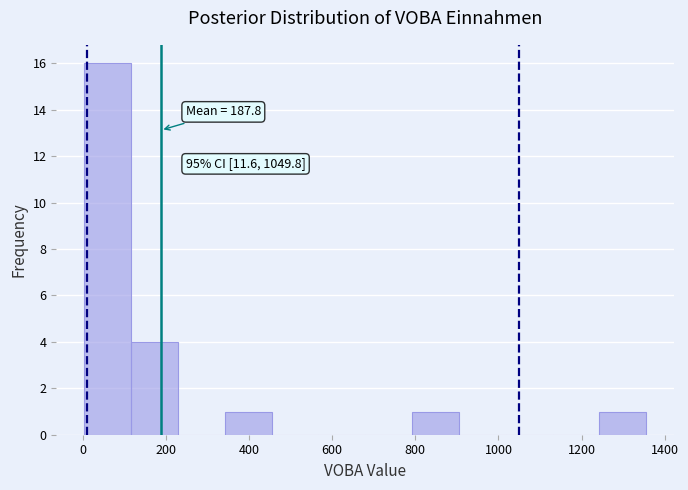

Which range on the x-axis has the tallest bar?

0 to 120